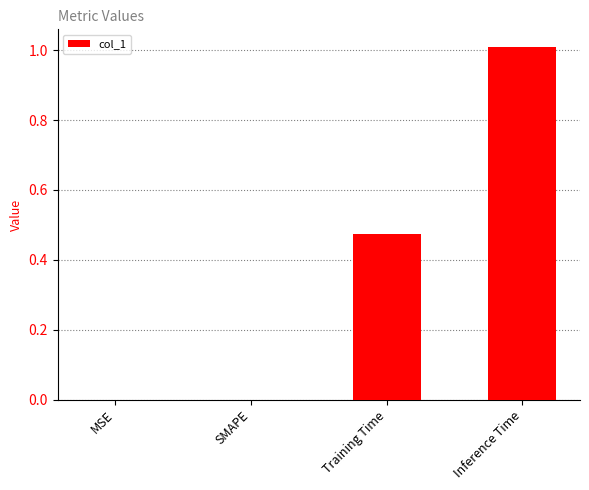

At which category does the chart reach its peak across all series?

Inference Time